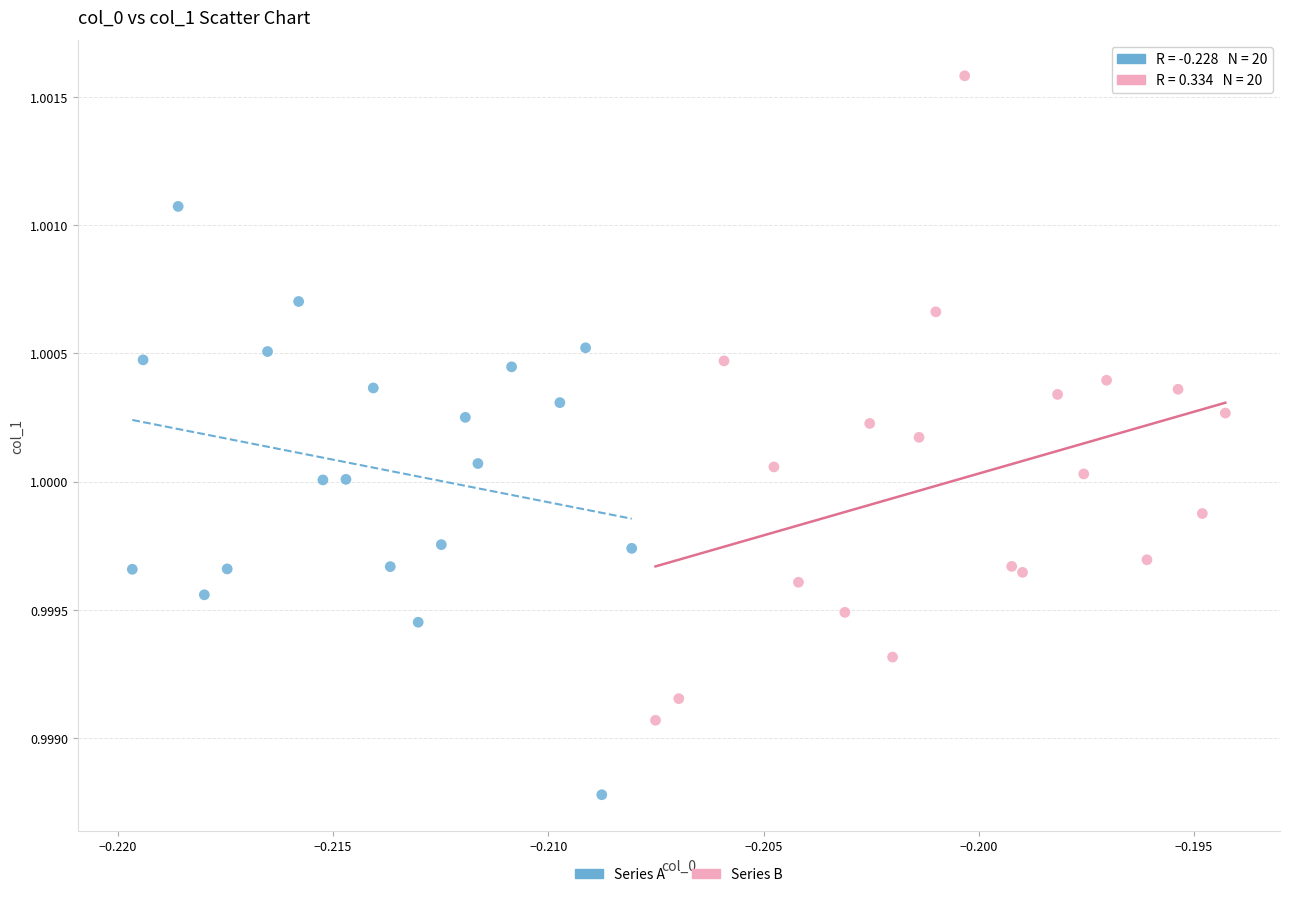

Which series contains the lowest Y value?

Series A